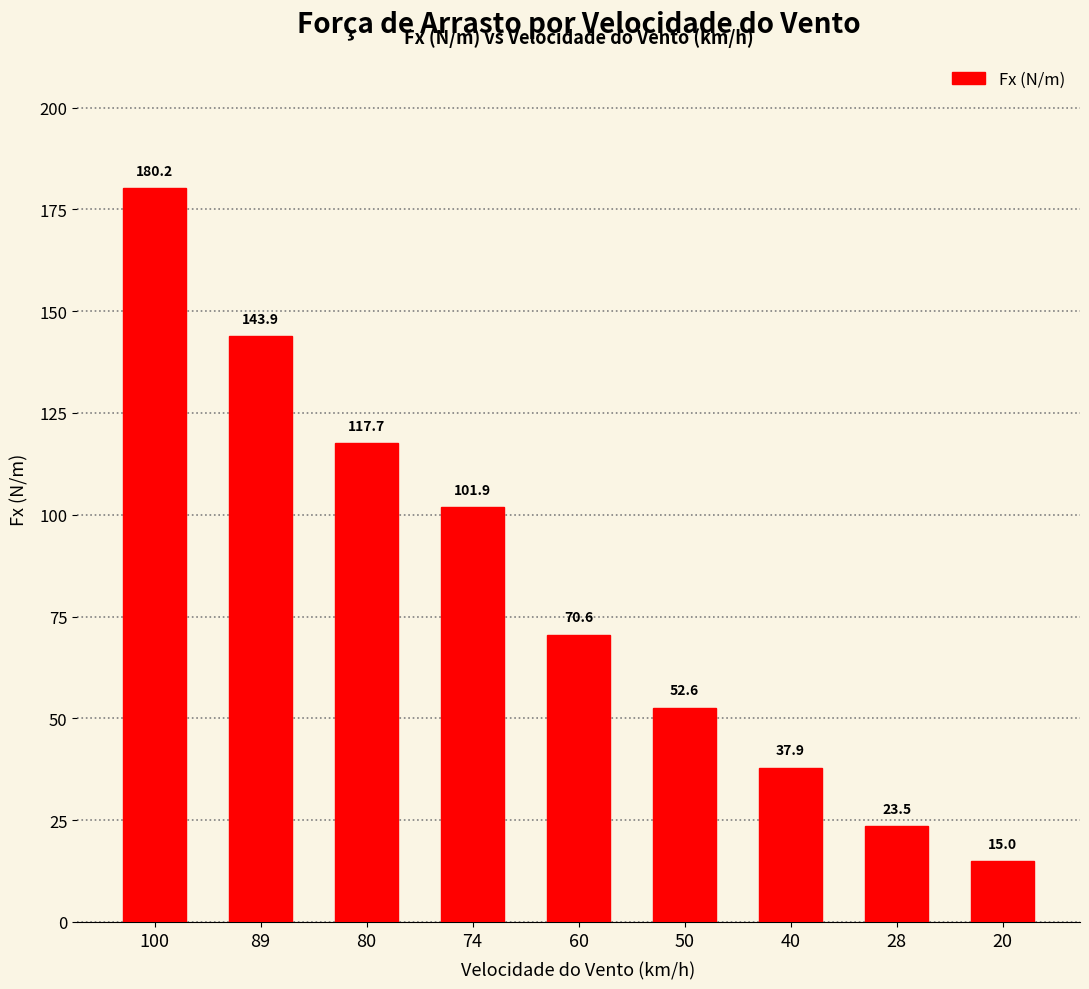

Rank the categories by value from highest to lowest.

100, 89, 80, 74, 60, 50, 40, 28, 20